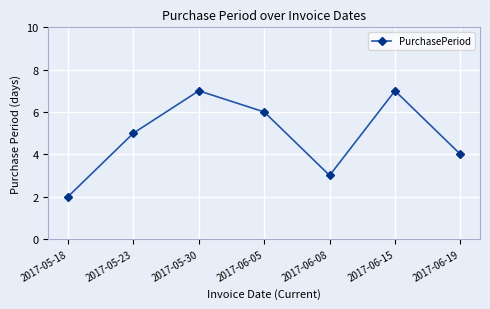

What is the label of the 7th point from the left?

2017-06-19